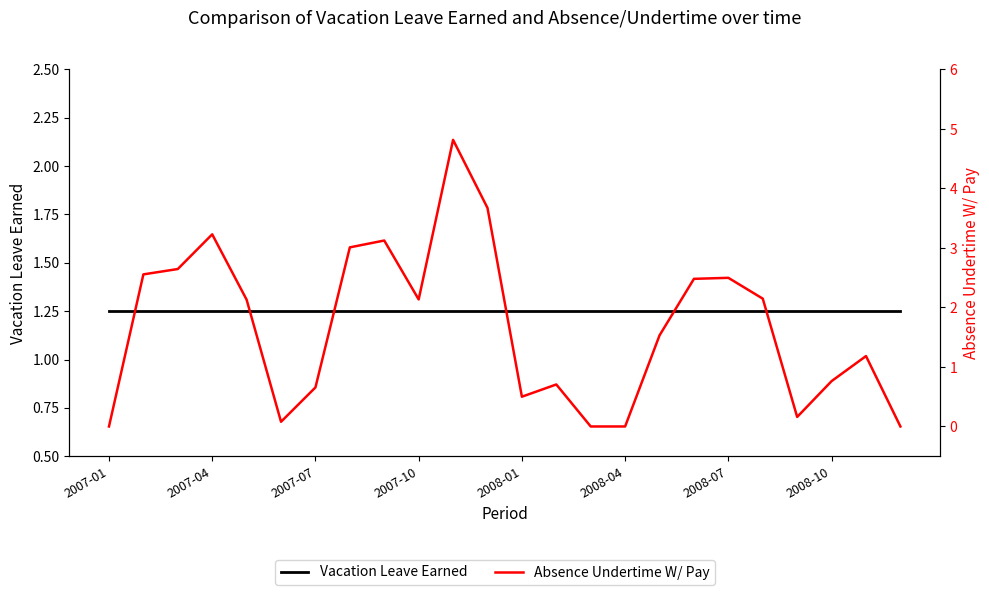

True or false: Vacation Leave Earned and Absence Undertime W/ Pay intersect in this chart.

True